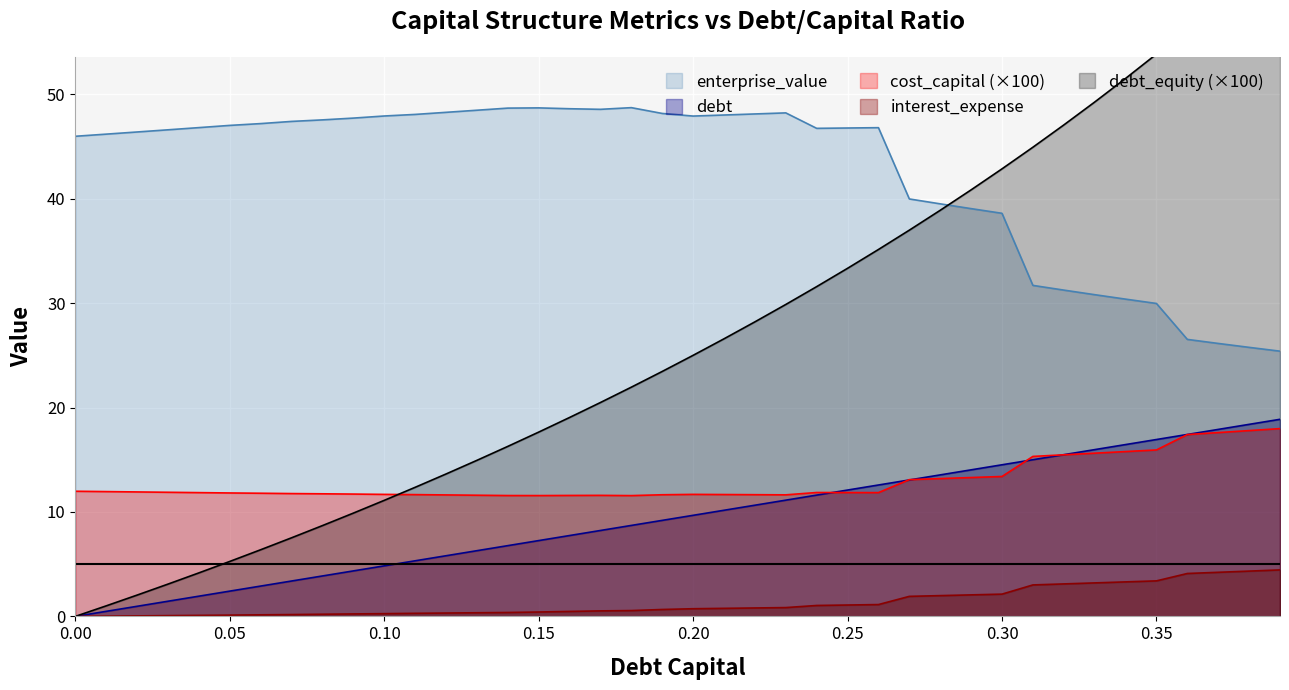

What is the highest value of the debt series?

18.9